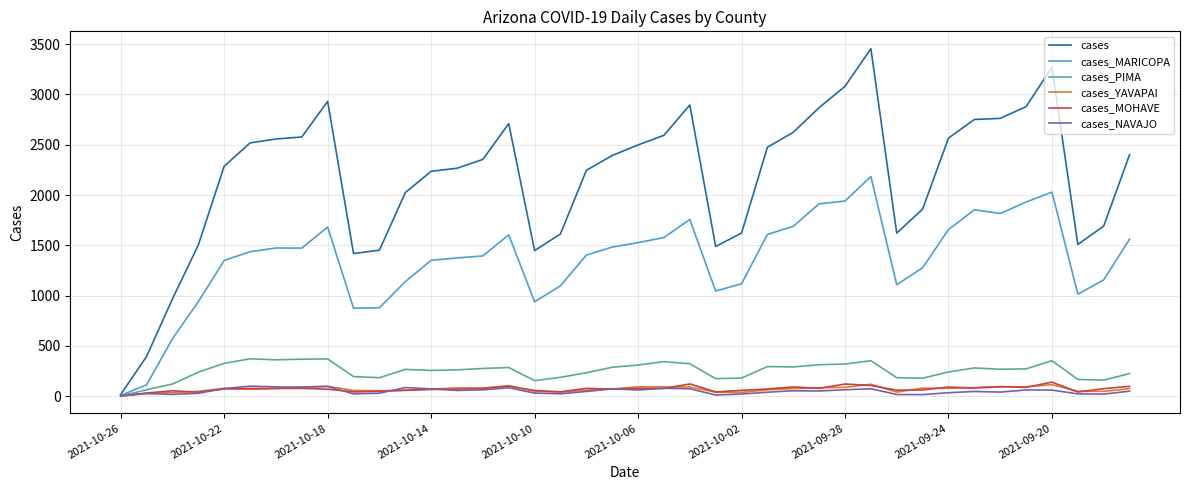

Which series has the widest spread of values?

cases